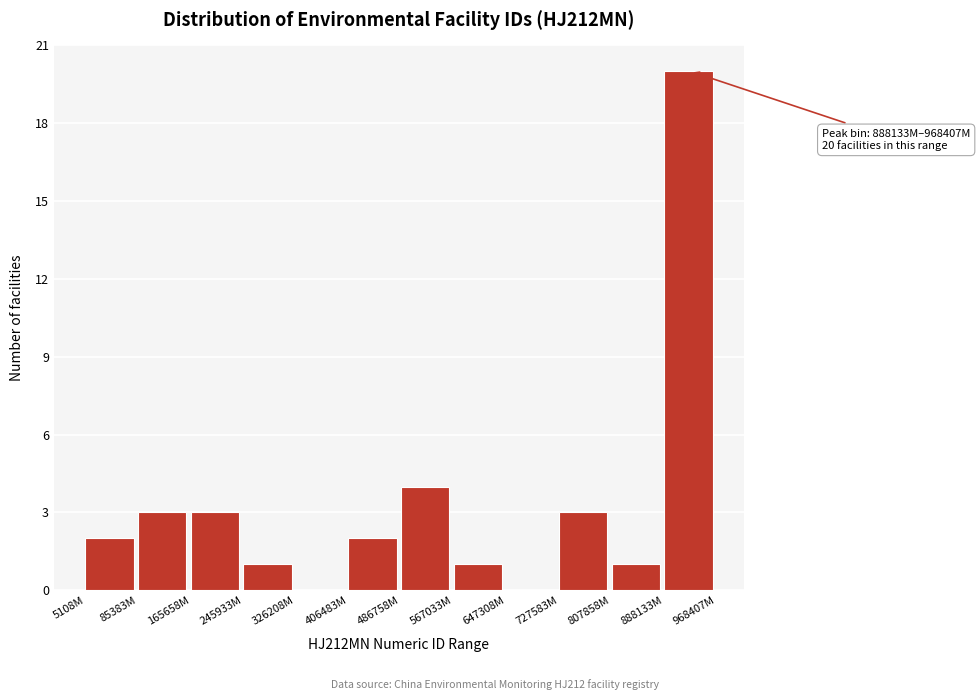

Reading right to left, extract all data points from this chart.

888133M=20	807858M=1	727583M=3	647308M=0	567033M=1	486758M=4	406483M=2	326208M=0	245933M=1	165658M=3	85383M=3	5108M=2